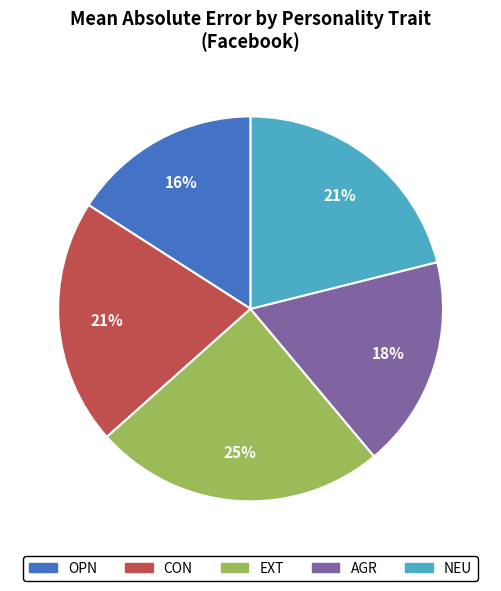

Between CON and OPN, which is larger?

CON